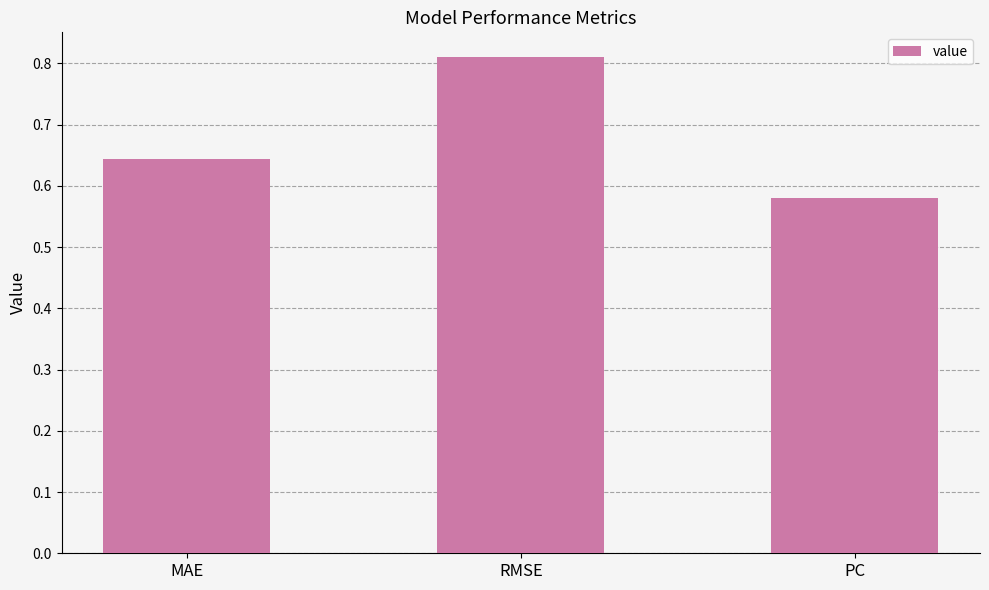

Is it true that the value at MAE is 0.2?

False